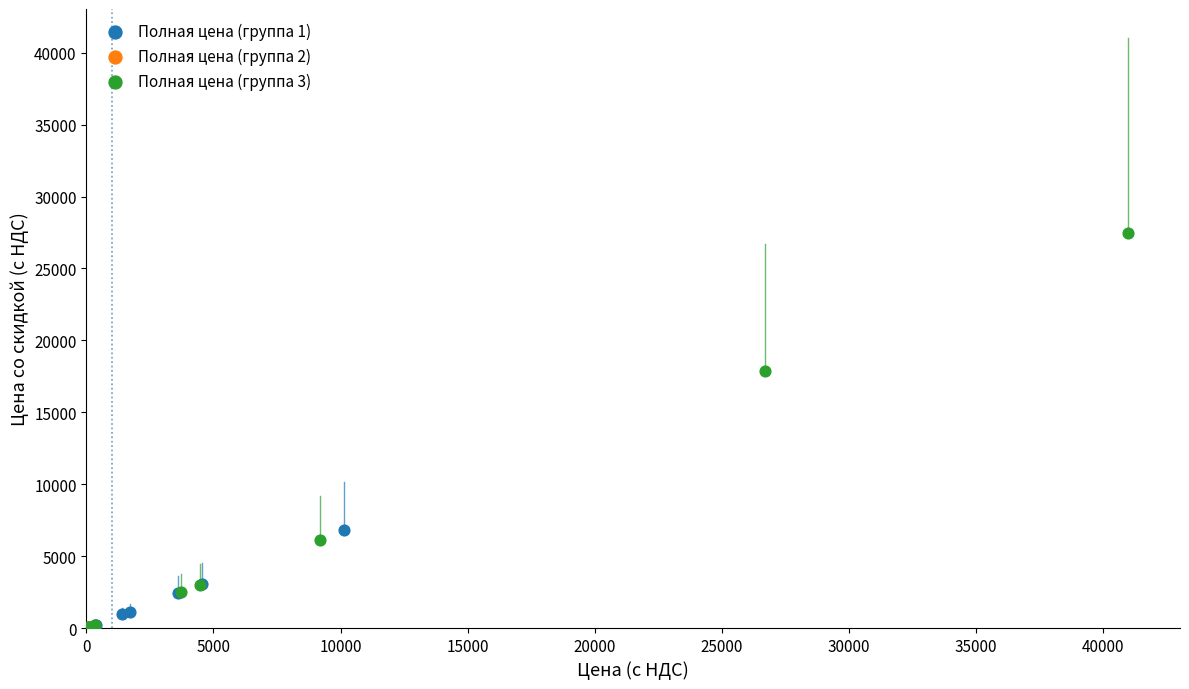

Which series has the largest Y range (max minus min)?

Полная цена (группа 3)